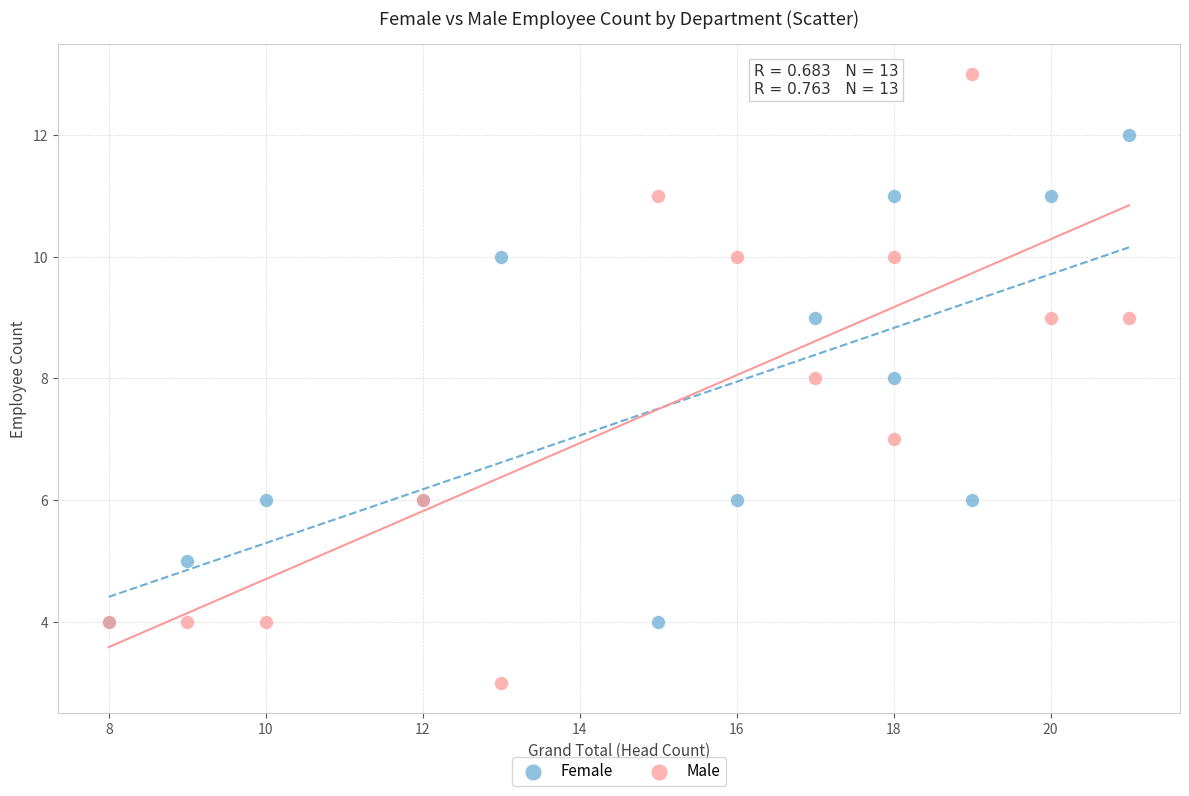

Which series has the widest spread of Y values?

Male